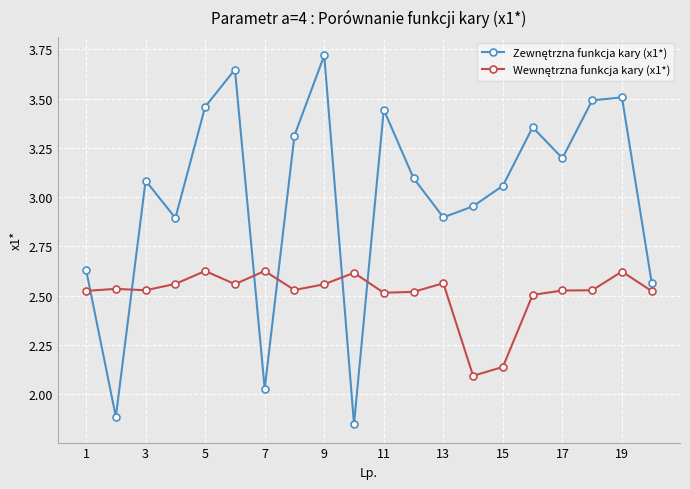

At how many categories does at least one series exceed 2?

20